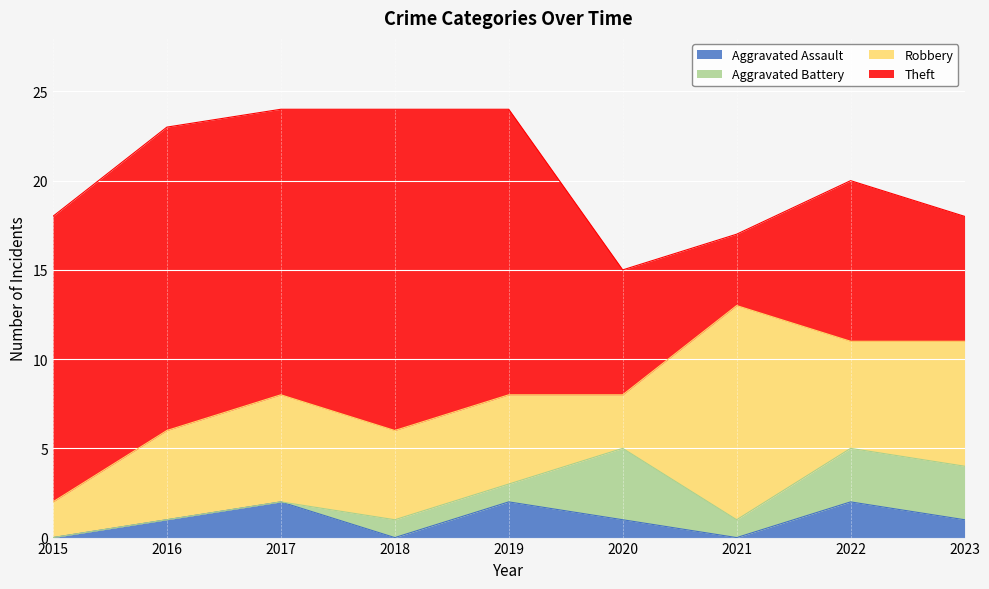

At 2020, list the series in order from largest to smallest.

Theft, Aggravated Battery, Robbery, Aggravated Assault